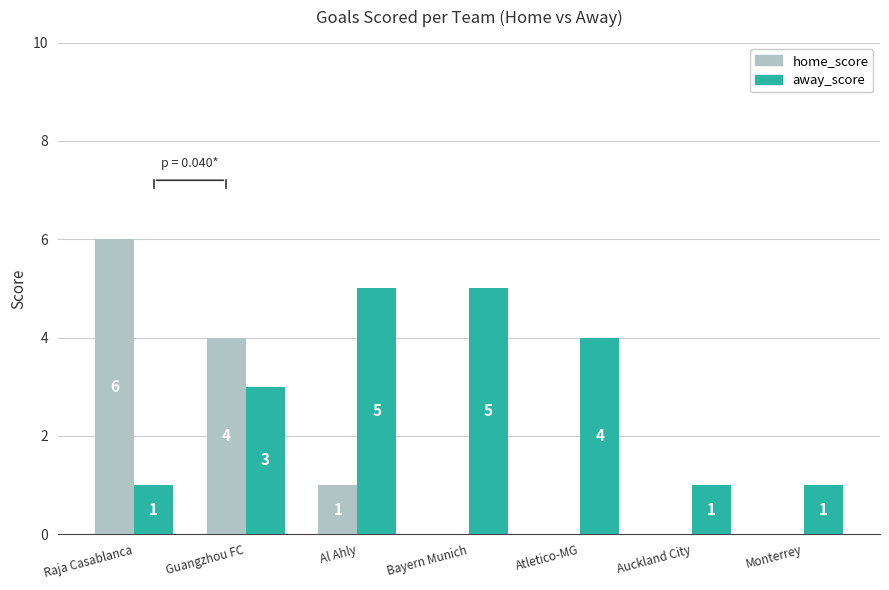

How many data points does each series have?

7